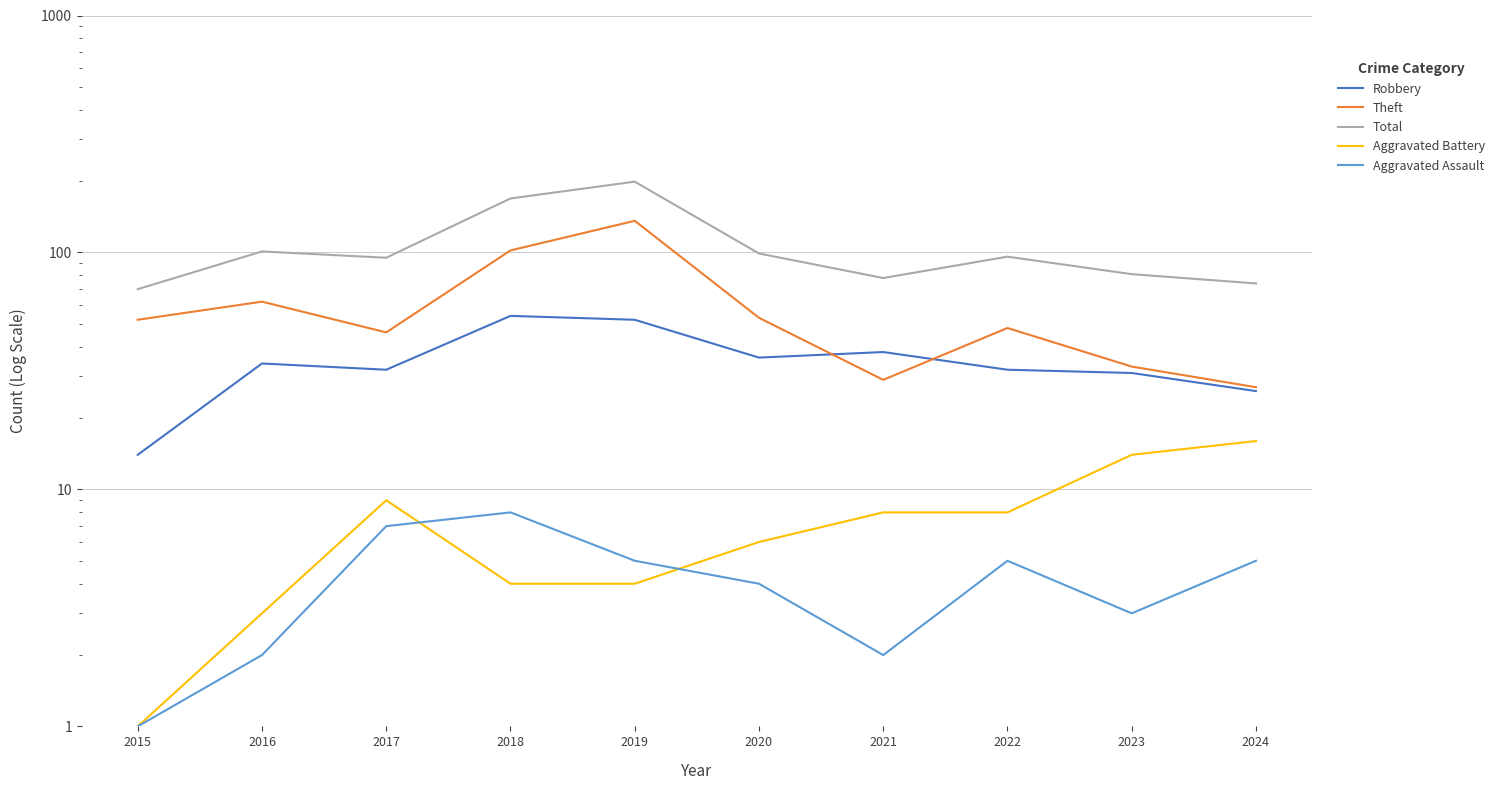

What is the minimum value shown in the chart?

1